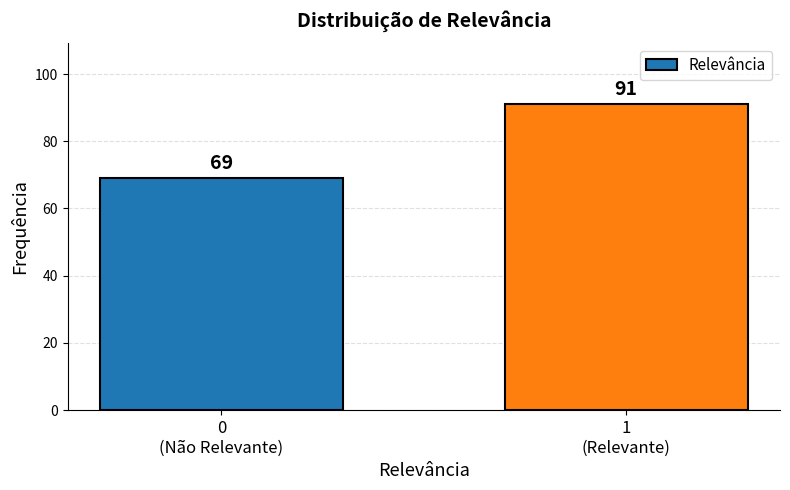

Reading left to right, extract all data points from this chart.

69	91